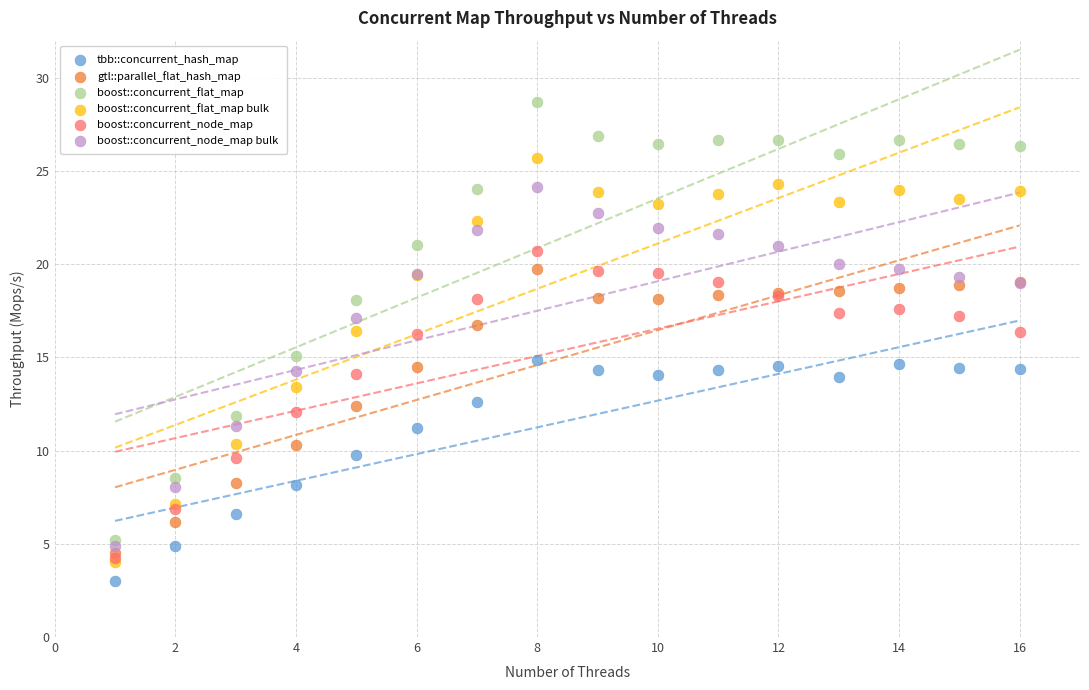

Which series has the largest Y range (max minus min)?

boost::concurrent_flat_map